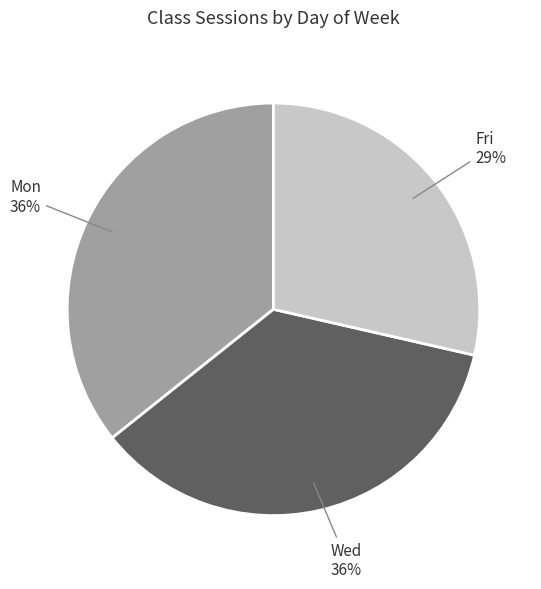

Which category has the smallest portion of the pie?

Fri